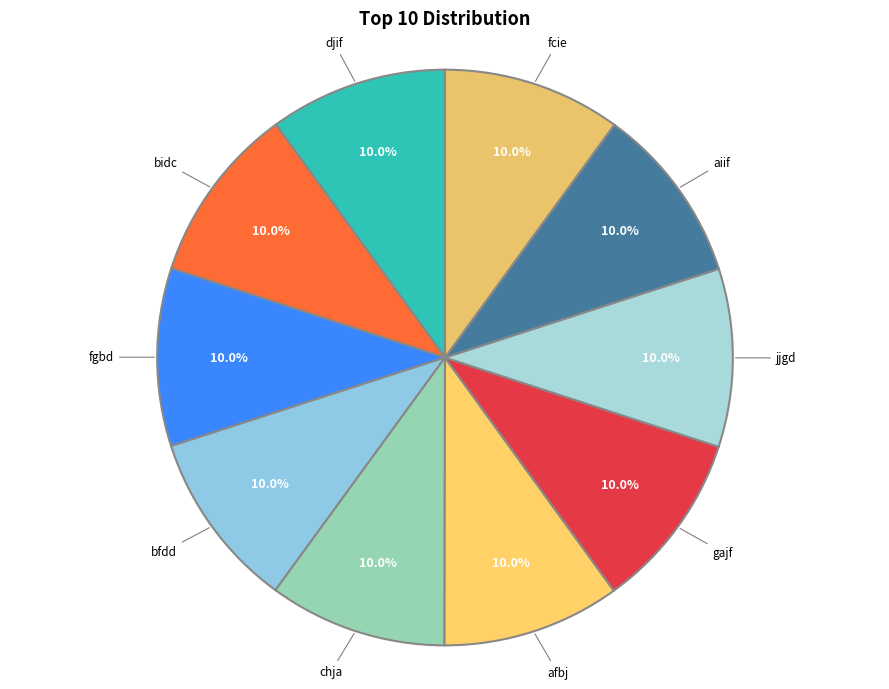

How many segments does this pie chart have?

10